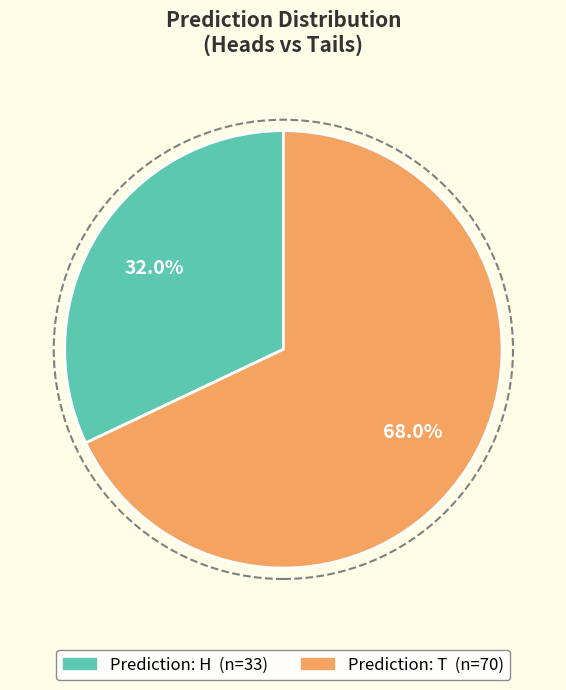

Is there any slice that represents more than half of the pie?

Yes